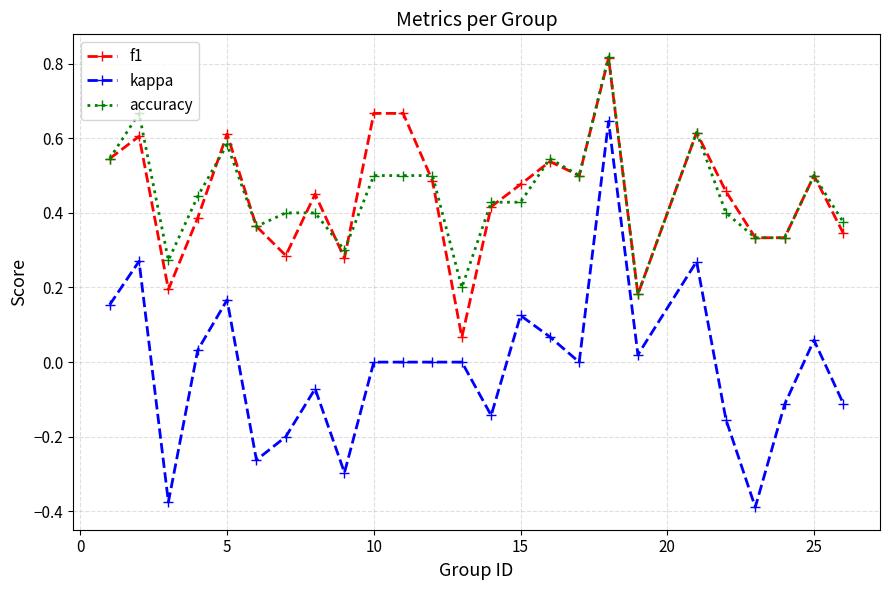

Which series has the widest spread of values?

kappa